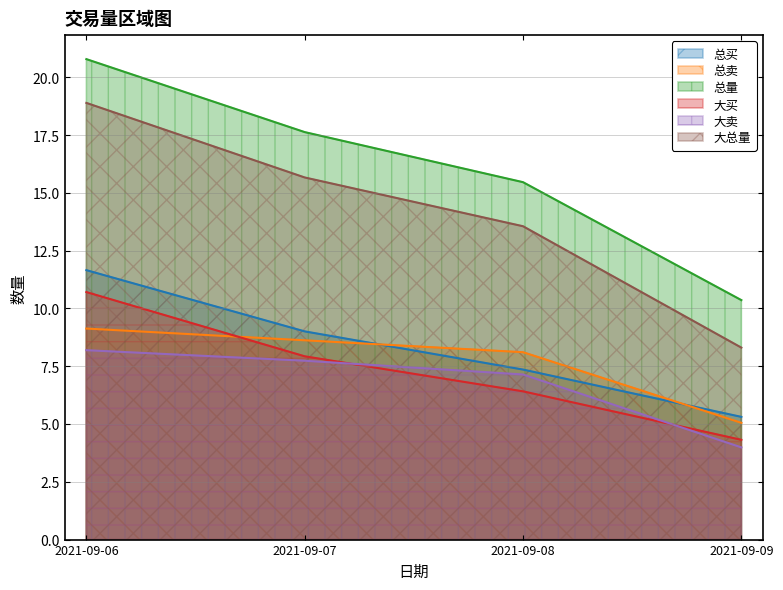

What is the value of the 总买 point at the 4th from the left?

5.3